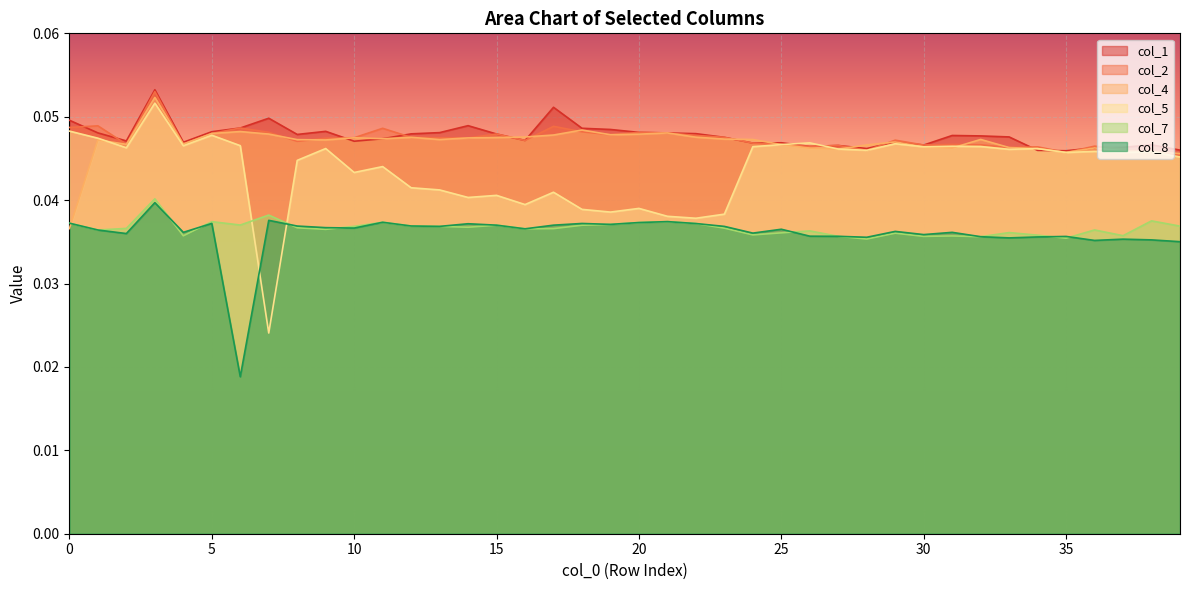

Which series has the widest spread of values?

col_5